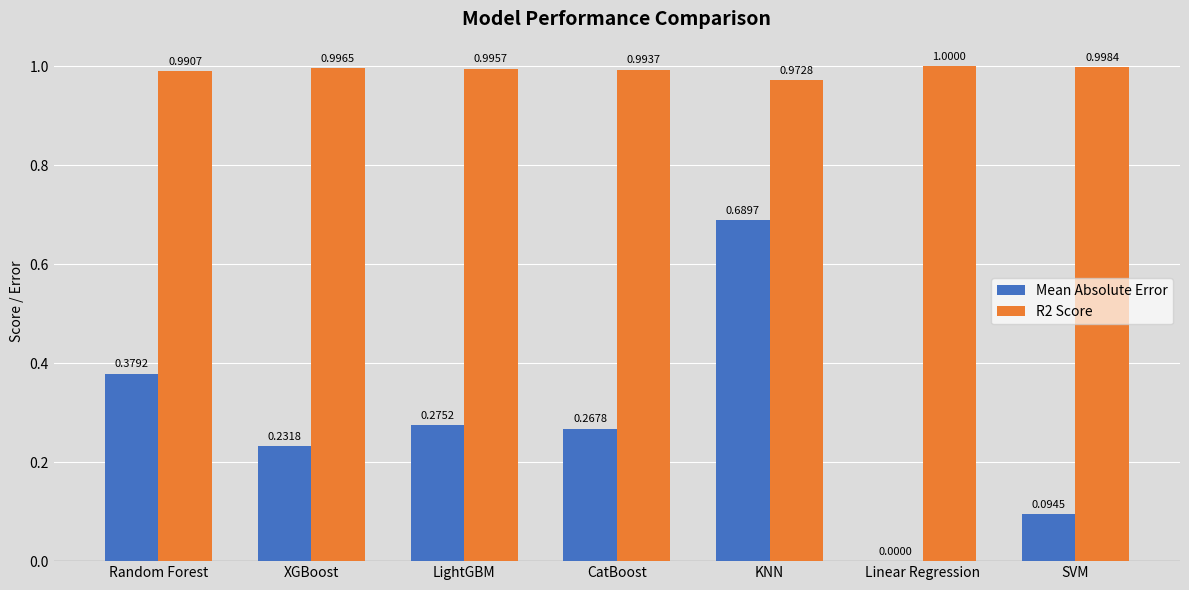

What are all the series names shown in the legend?

Mean Absolute Error, R2 Score